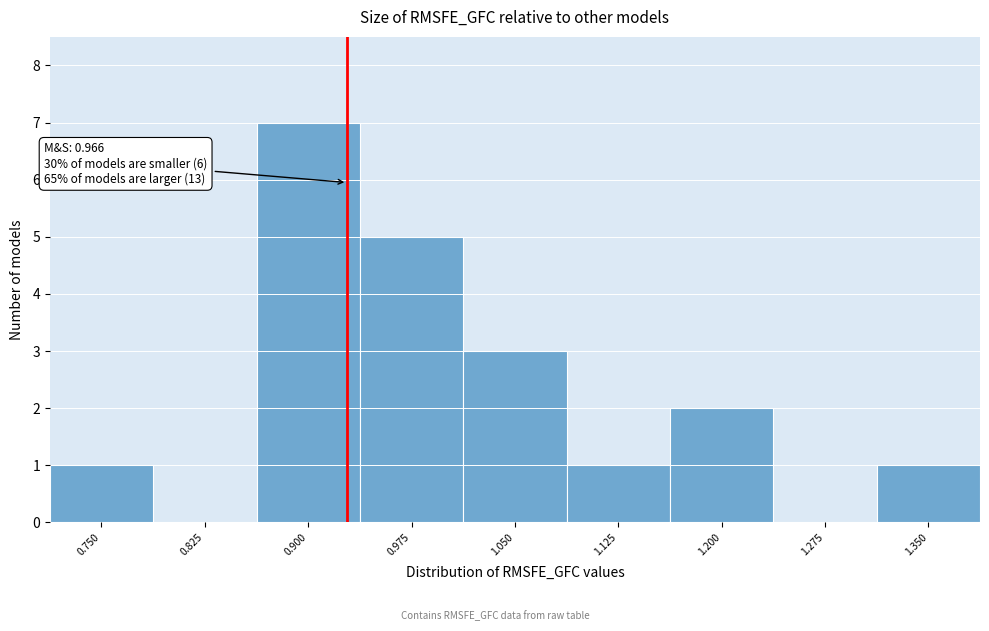

Reading left to right, list all the values displayed in this chart.

0.750=1	0.825=0	0.900=7	0.975=5	1.050=3	1.125=1	1.200=2	1.275=0	1.350=1